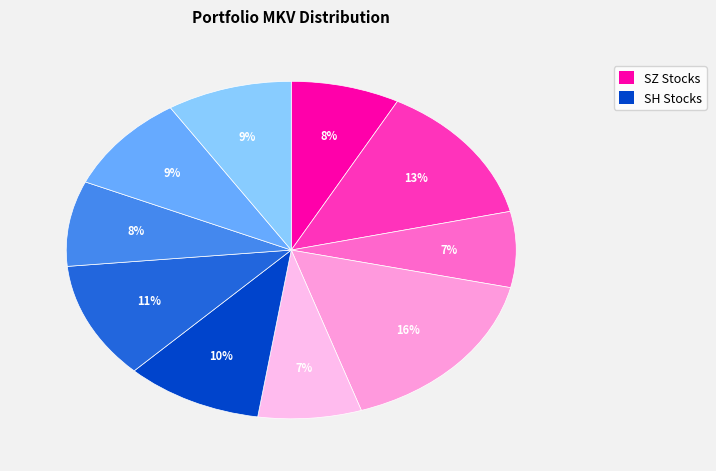

How many segments does this pie chart have?

10